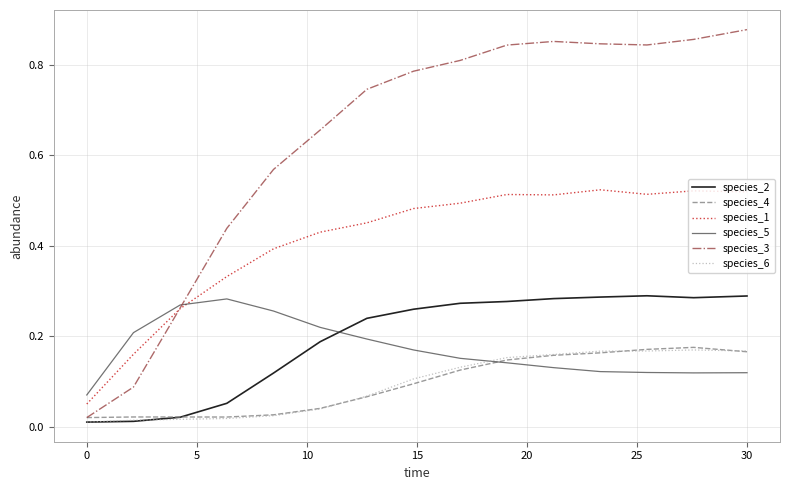

True or false: species_4 and species_1 intersect in this chart.

False